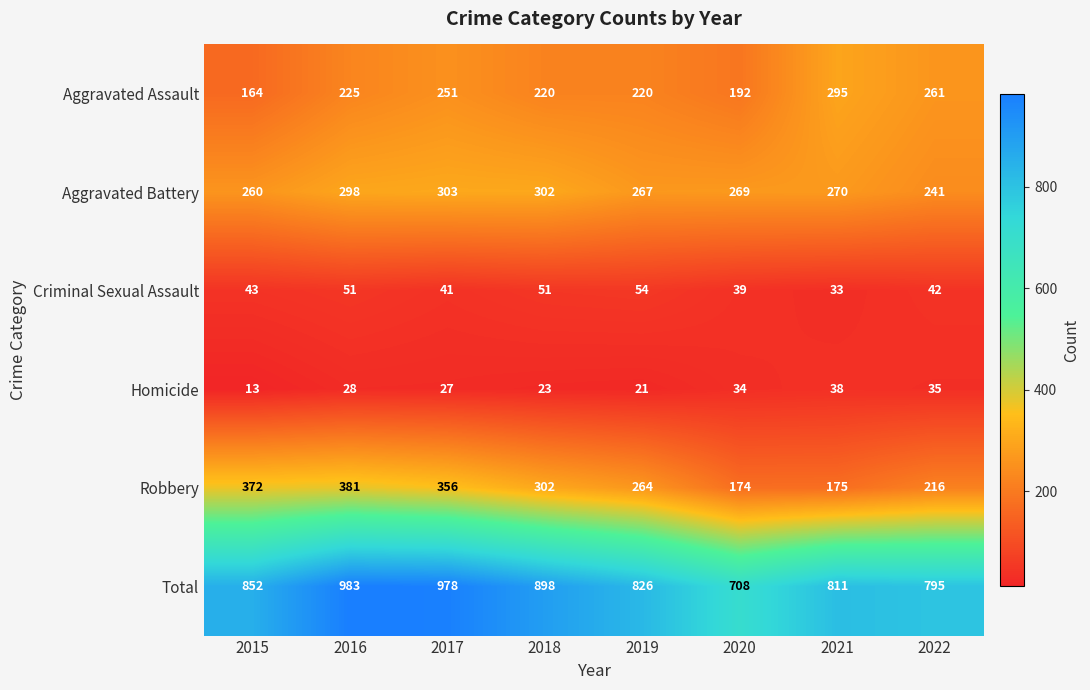

What value does the Criminal Sexual Assault series have at 2015, to the nearest 10?

40